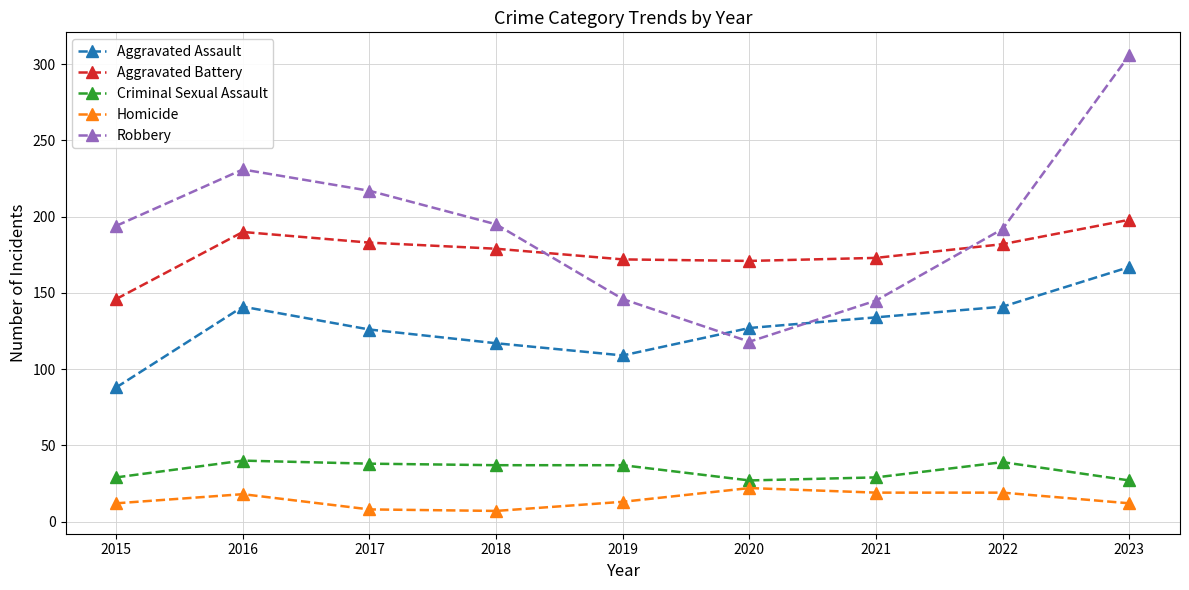

What is the sum of all Homicide values?

130